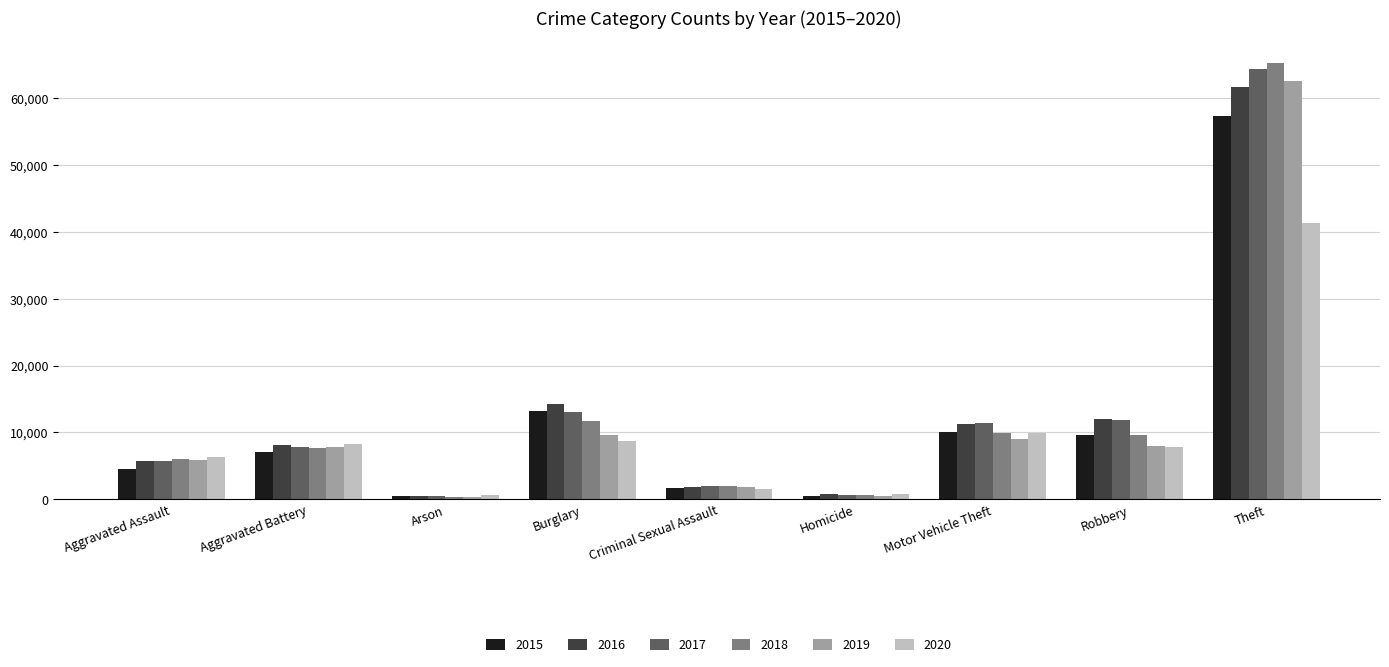

At which category does the chart reach its peak across all series?

Theft